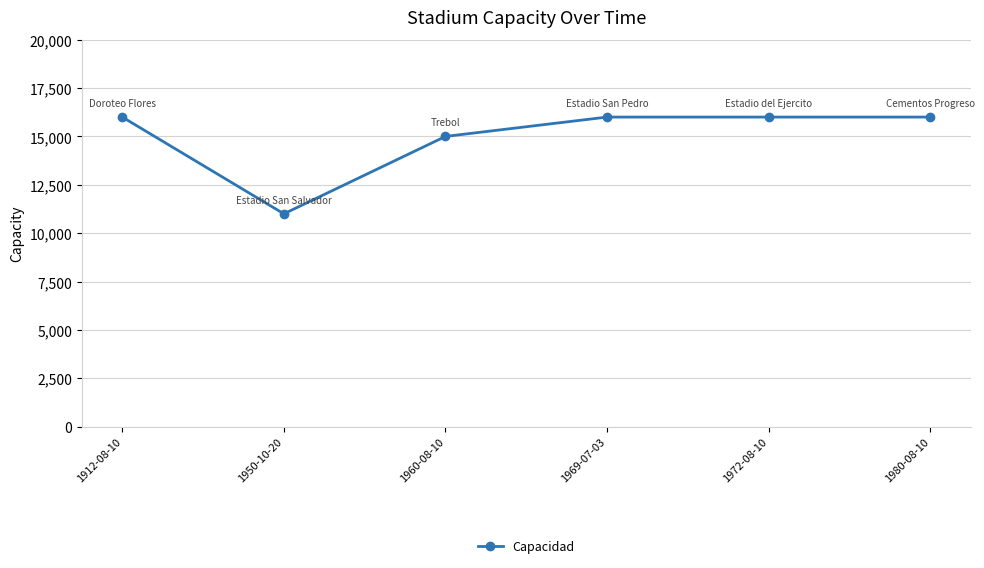

Approximately how many times larger is the value at 1980-08-10 compared to 1969-07-03?

1.0